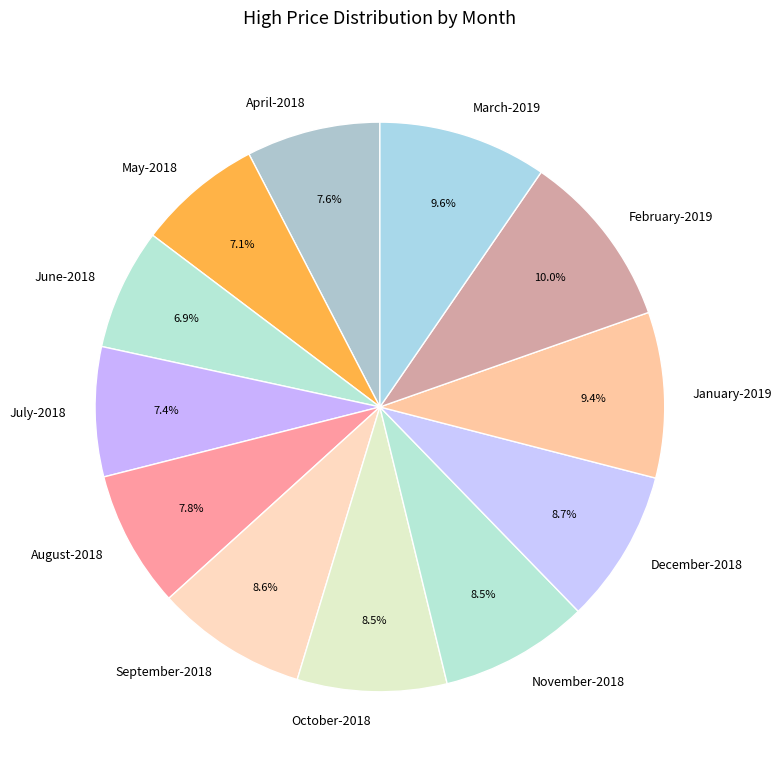

Count the number of slices in the pie.

12